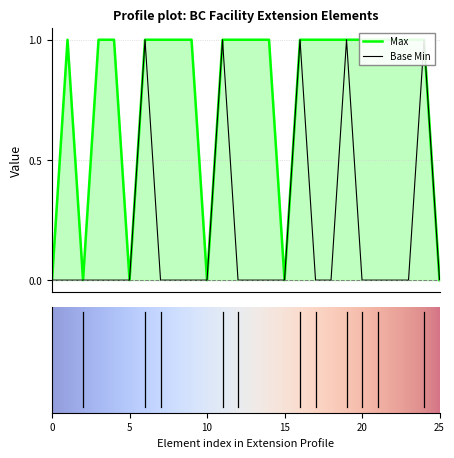

Is it true that Max equals 1 at 9?

True